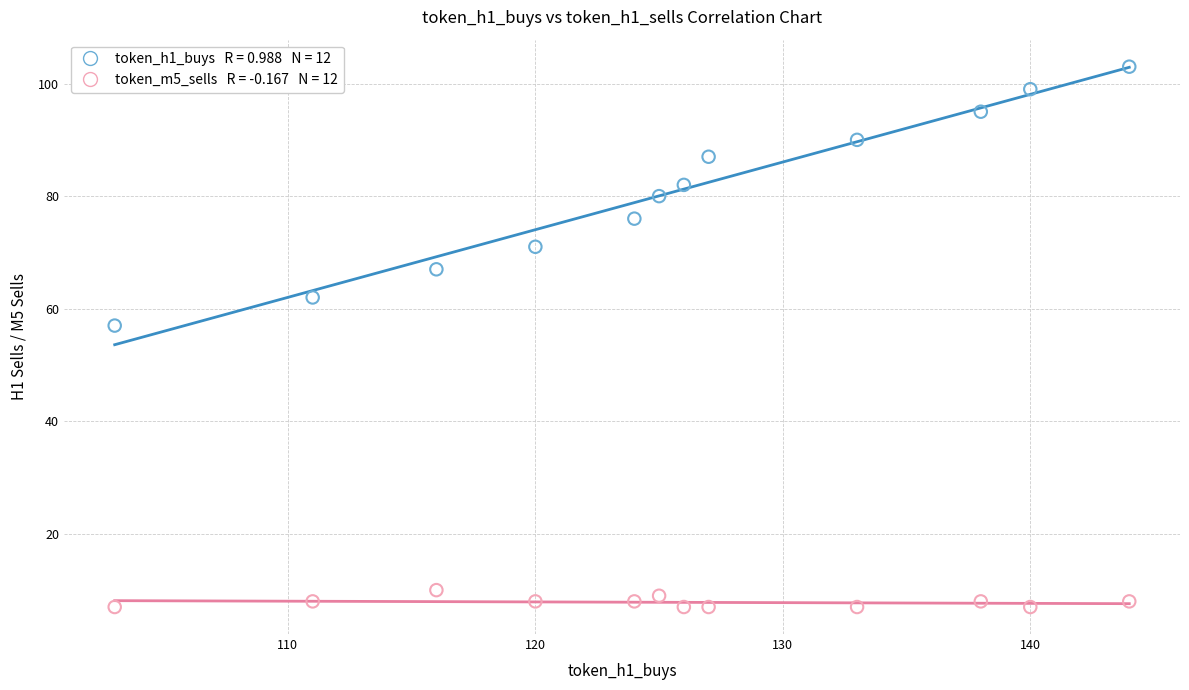

Across all data points, what is the range of X values (max minus min)?

41